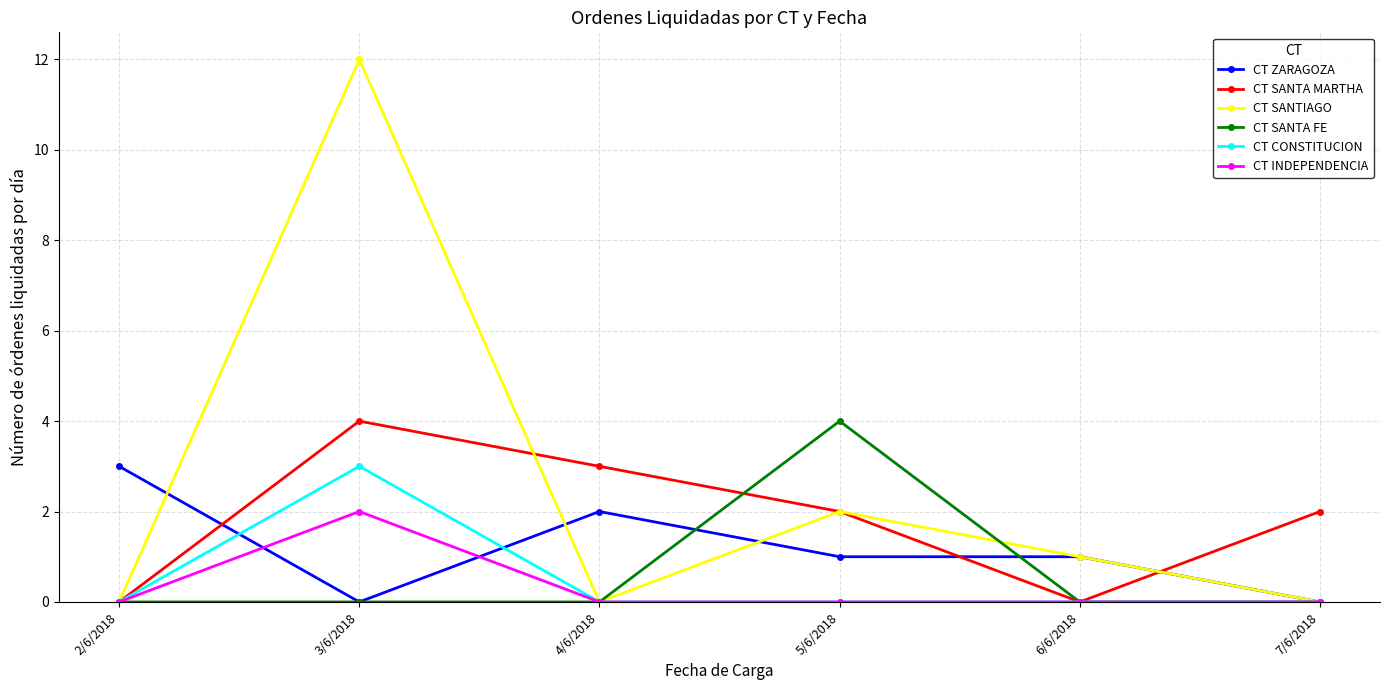

What is the greatest value displayed?

12